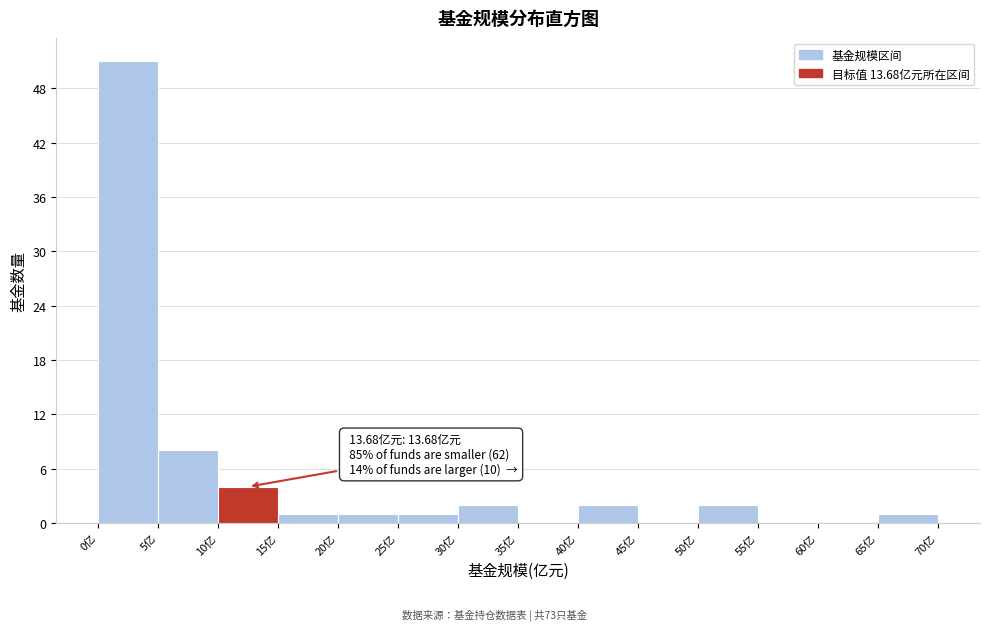

Over which range of the x-axis is the bar tallest?

0 to 5